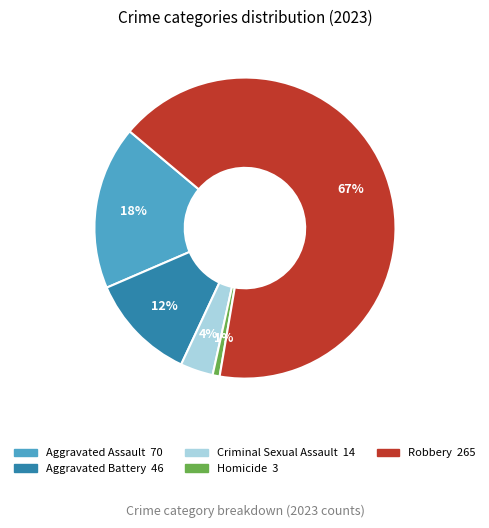

Does Robbery account for over 50% of the chart?

Yes